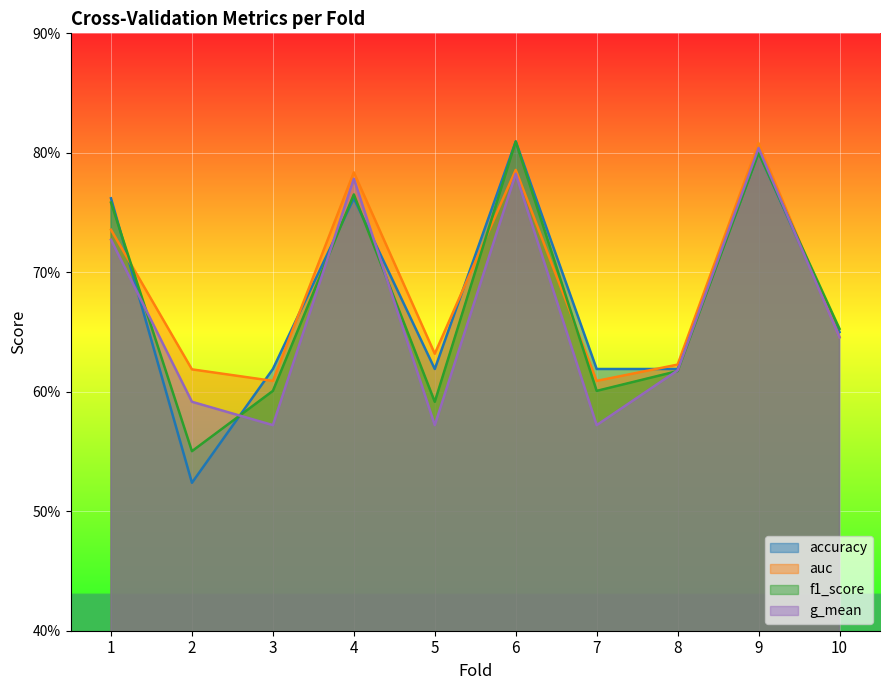

True or false: auc has a value of 0.5 at 9.

False